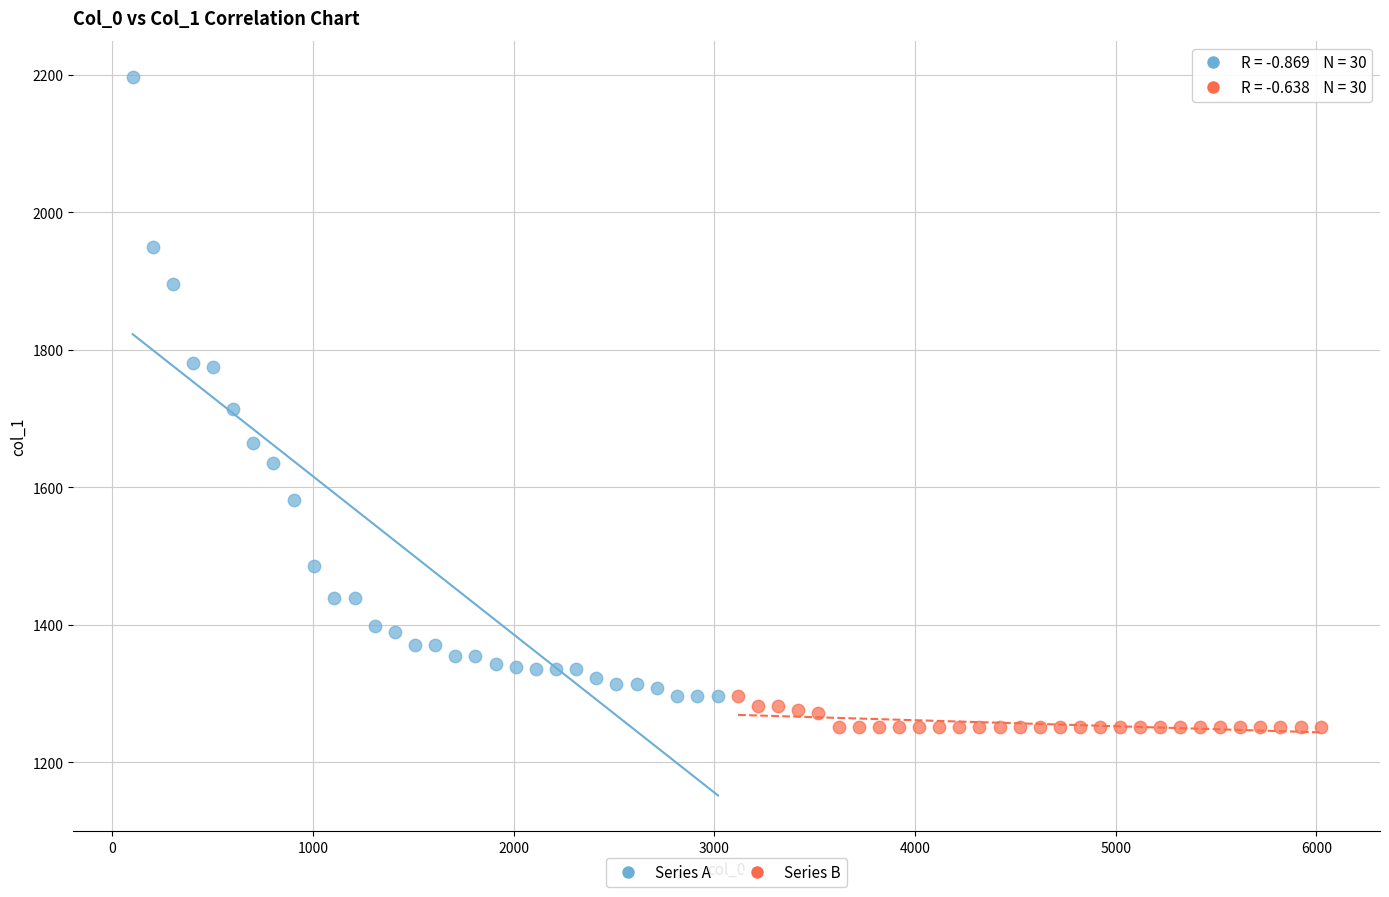

Which series has the widest spread of Y values?

Series A